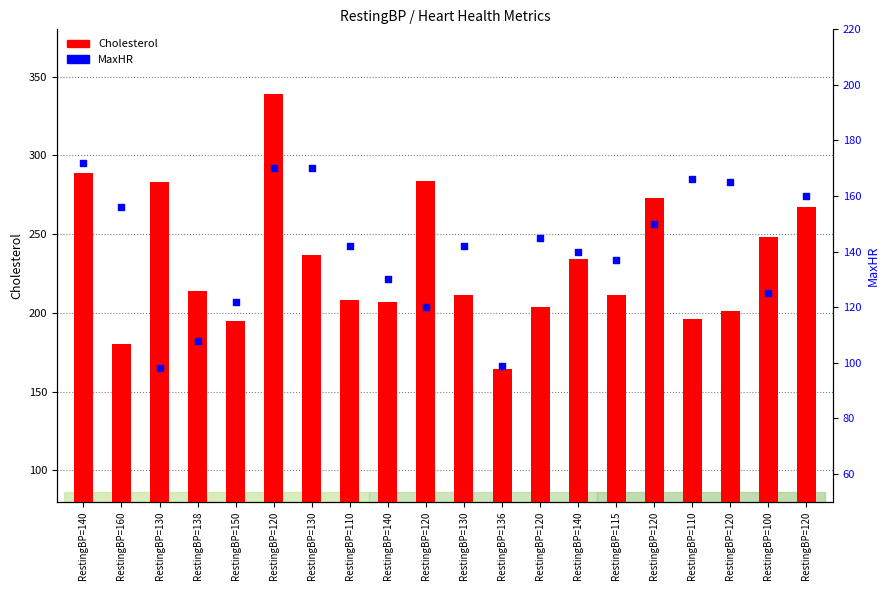

What are all the series names shown in the legend?

Cholesterol, MaxHR